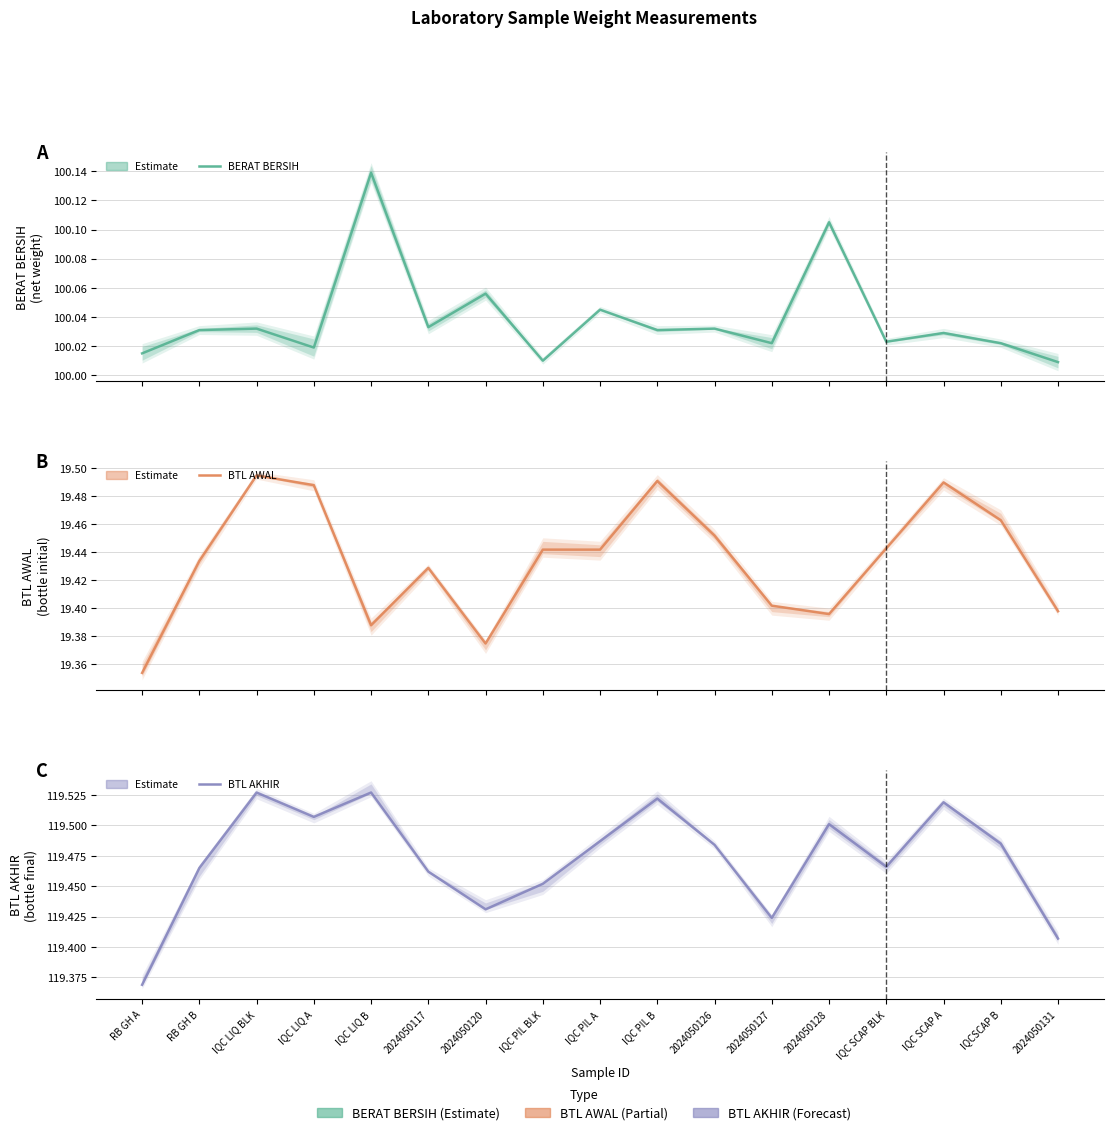

The value of BTL AKHIR at IQC PIL A is 174.1. True or false?

False